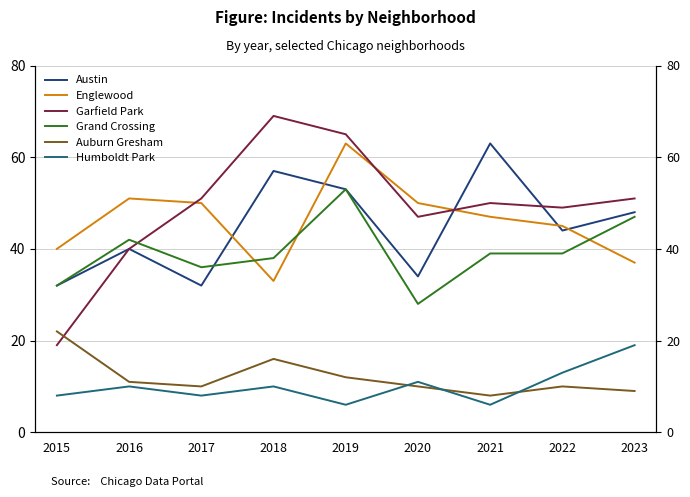

Where is Auburn Gresham nearest to the value 15?

2018